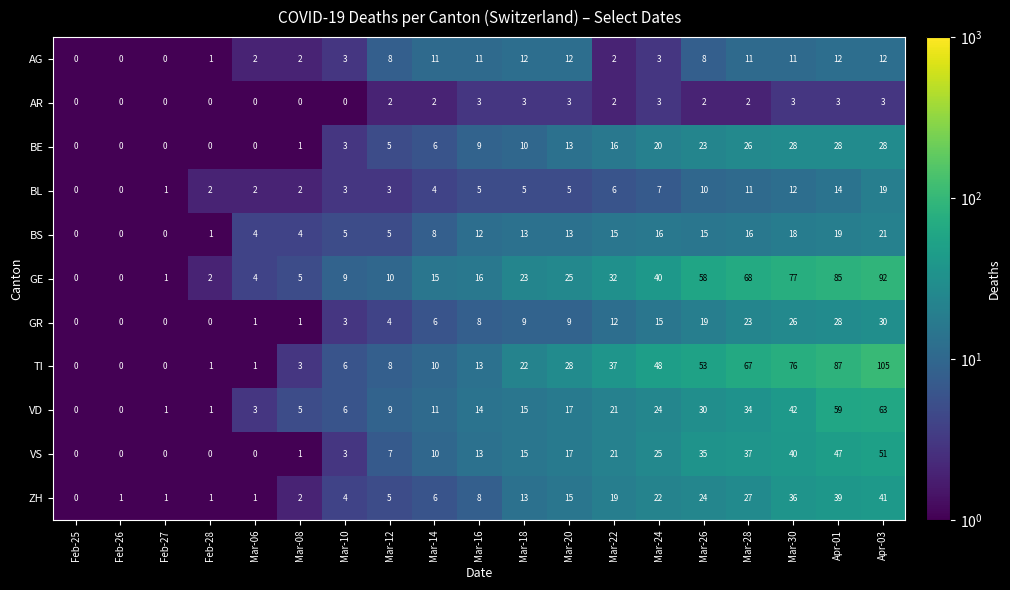

What is the total value across all series at Feb-28?

9